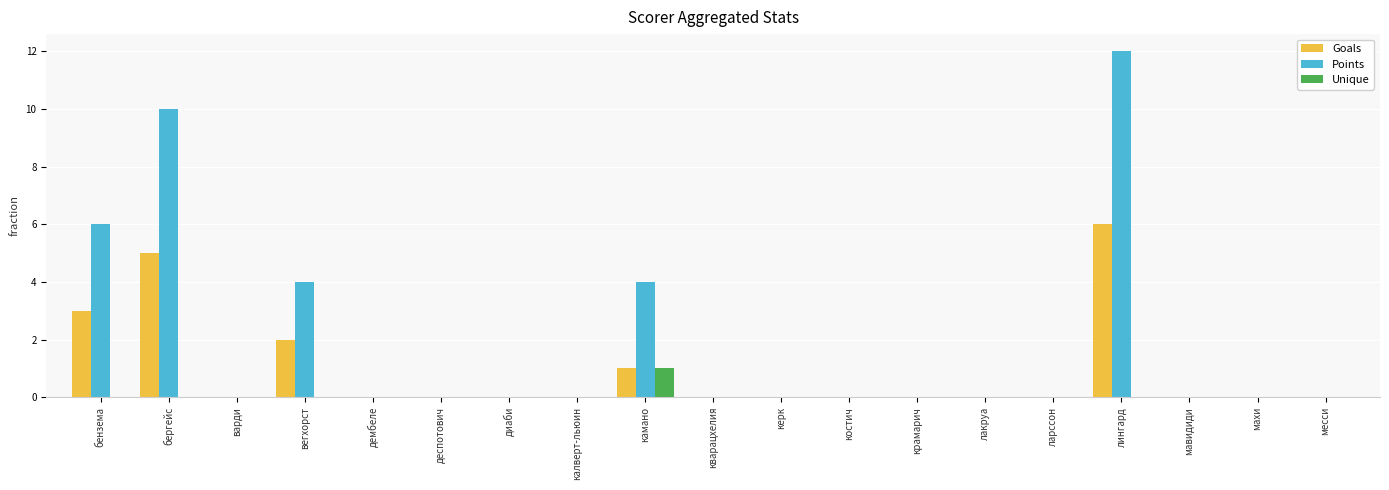

What is the maximum value for Points?

12